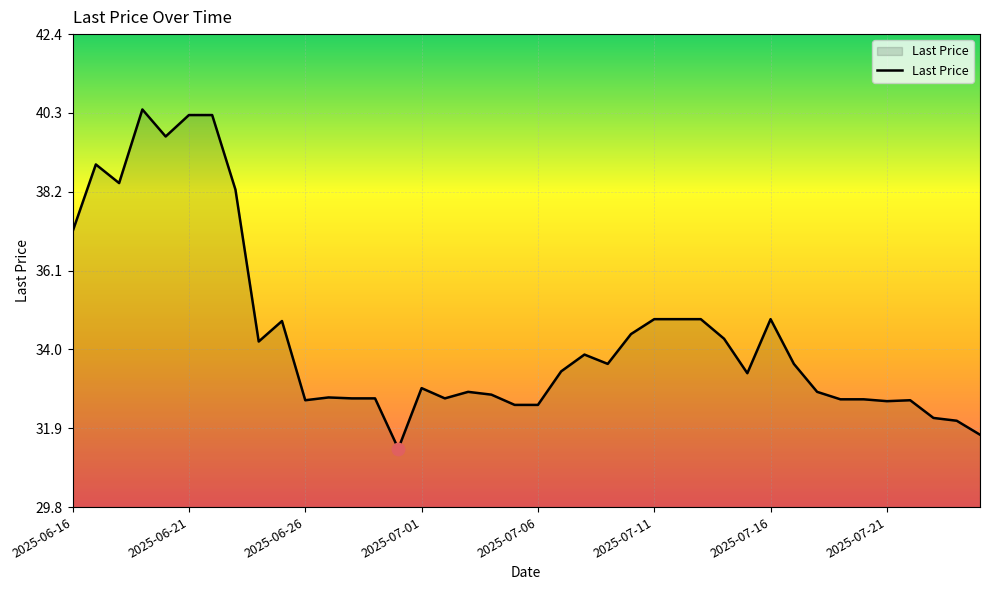

What is the smallest value displayed?

31.3